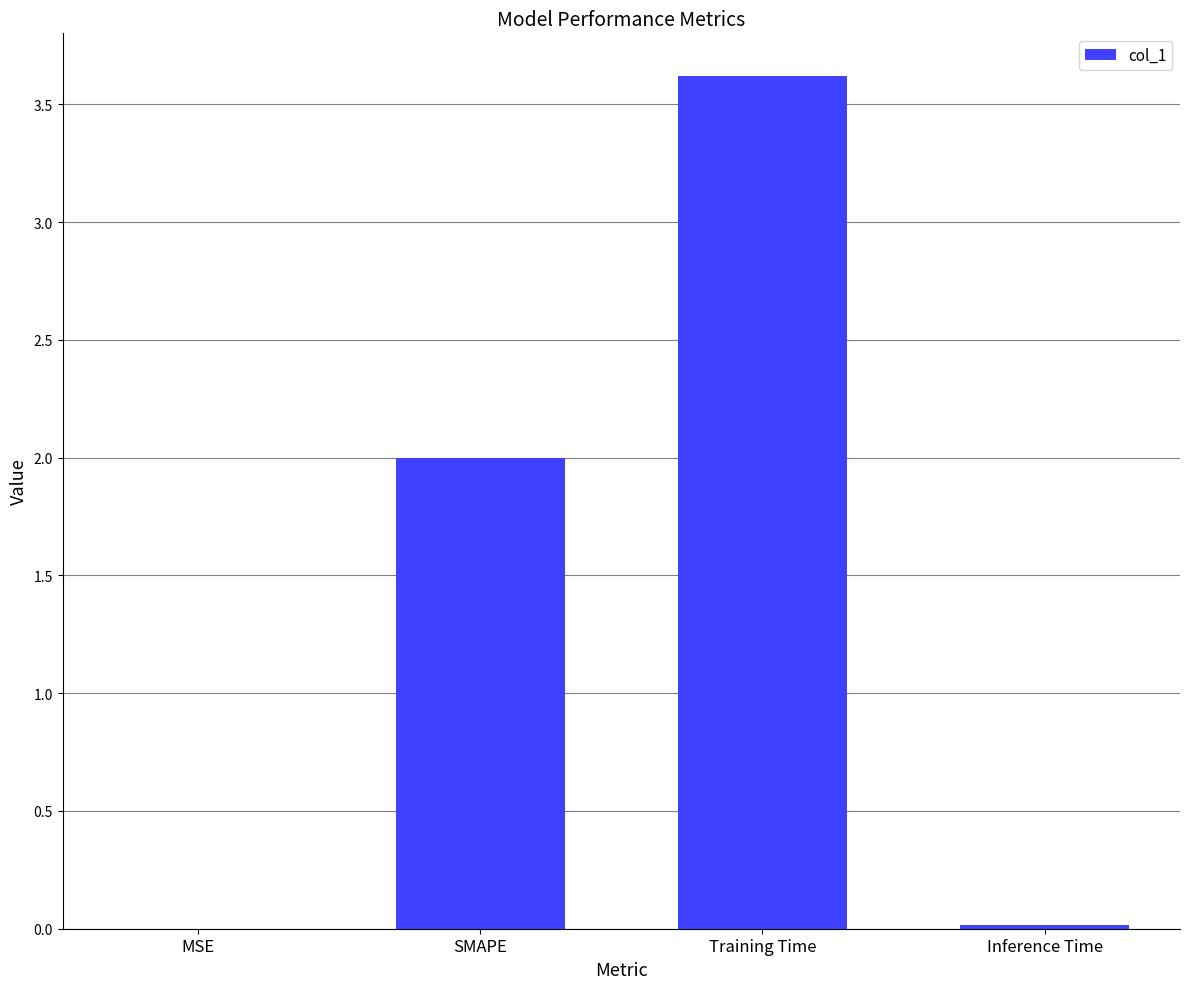

What is the sum of all values?

5.6